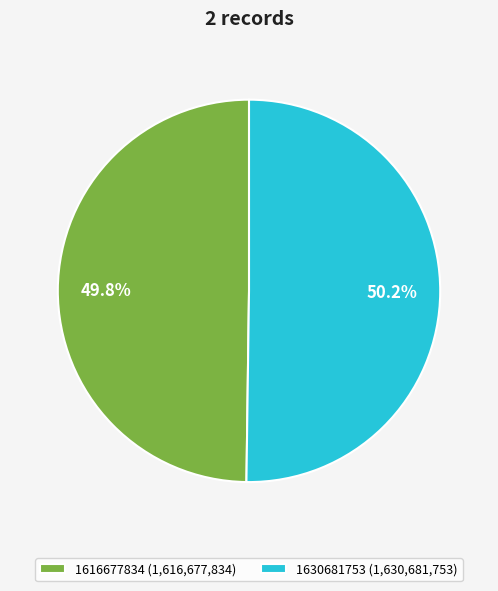

Do 1630681753 (1,630,681,753) and 1616677834 (1,616,677,834) together represent more than half of the pie?

Yes